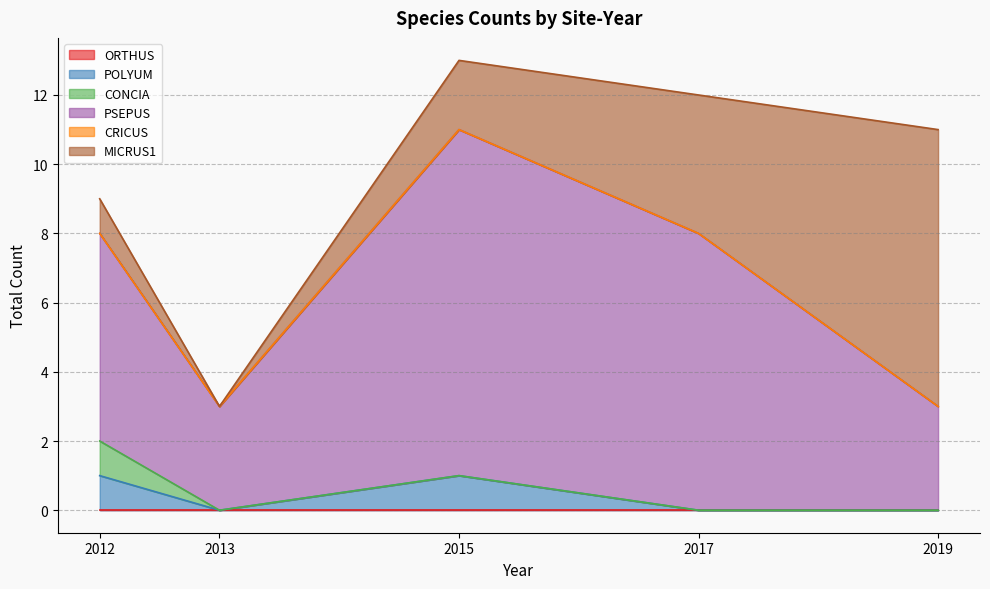

Which series has the largest total across all categories?

PSEPUS